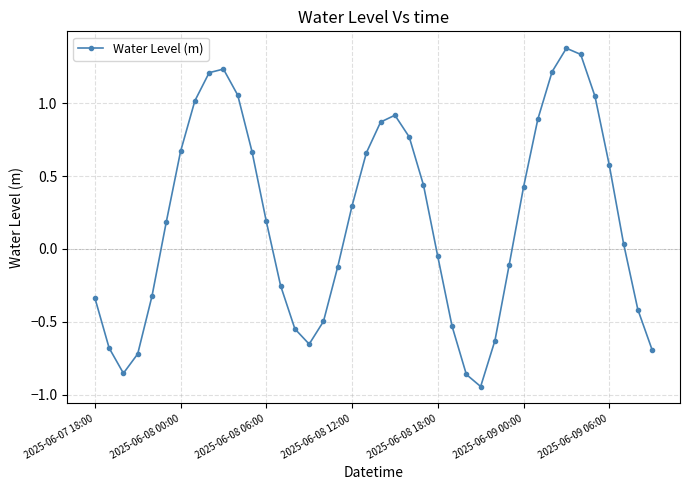

How many interior local peaks (higher than both neighbors) does the data have?

3